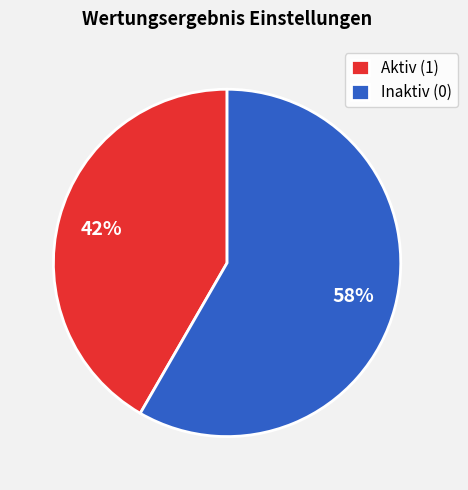

Combined, do Aktiv (1) and Inaktiv (0) account for over 50%?

Yes